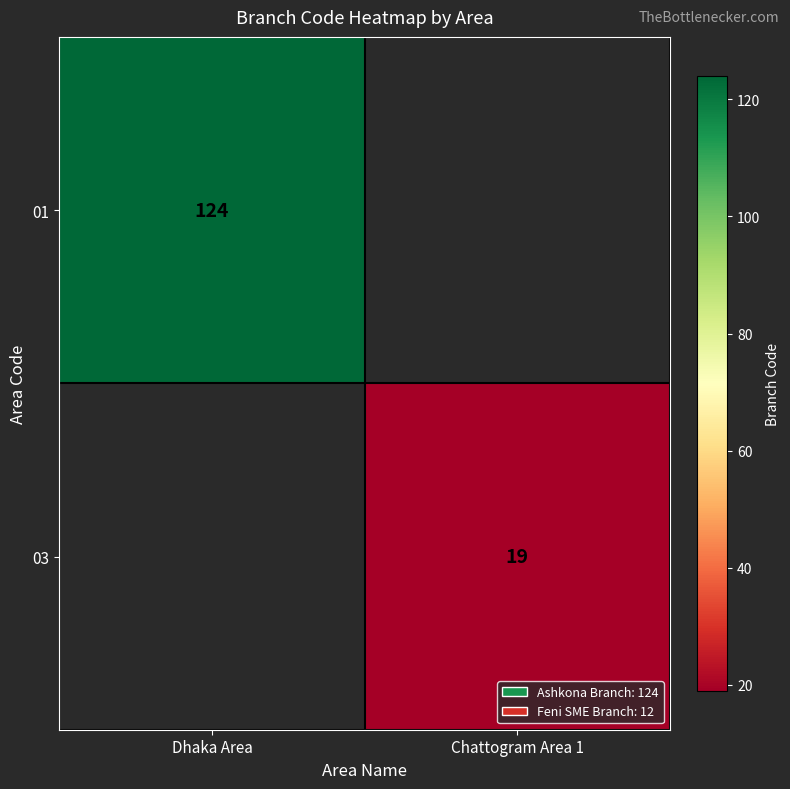

Is it true that 01 equals 124 at Dhaka Area?

True